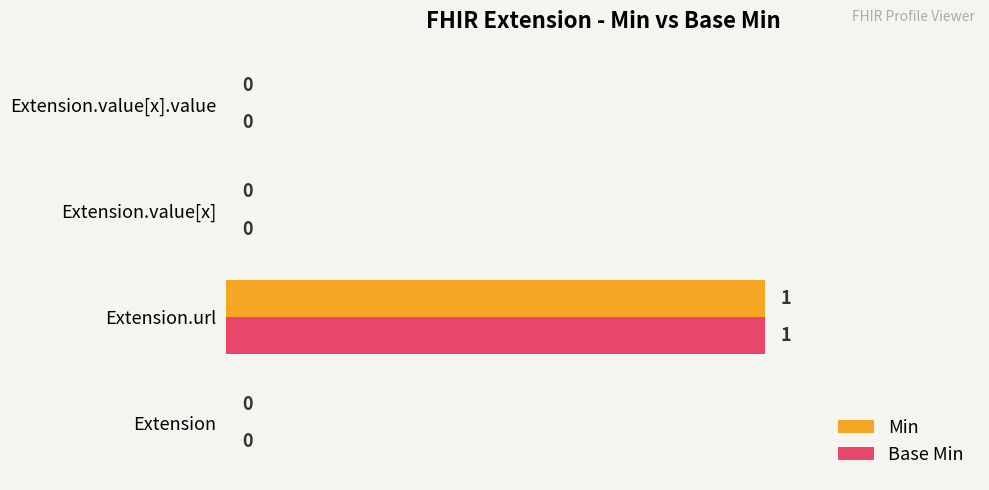

At which category is the sum across all series the highest?

Extension.url